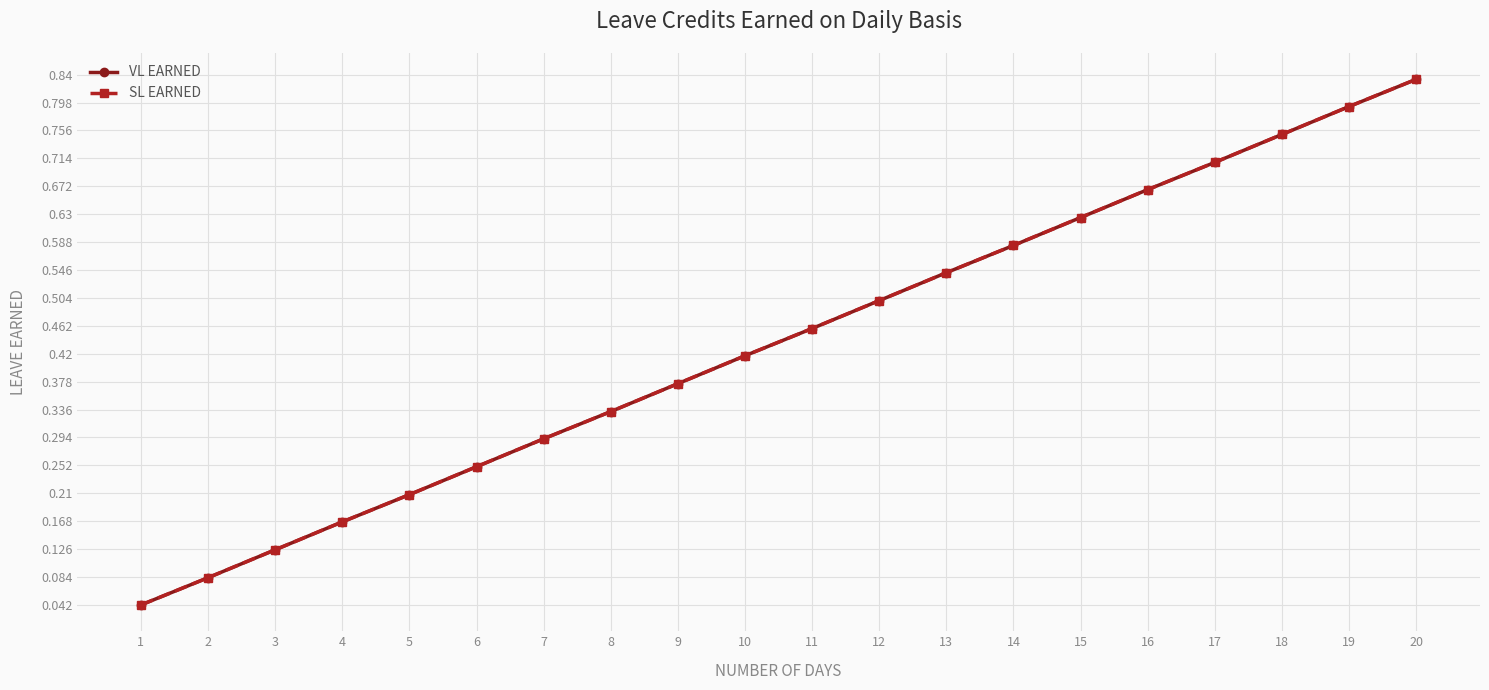

Reading left to right, transcribe all the data shown in this chart.

VL EARNED: 0.0	0.1	0.1	0.2	0.2	0.2	0.3	0.3	0.4	0.4	0.5	0.5	0.5	0.6	0.6	0.7	0.7	0.8	0.8	0.8
SL EARNED: 0.0	0.1	0.1	0.2	0.2	0.2	0.3	0.3	0.4	0.4	0.5	0.5	0.5	0.6	0.6	0.7	0.7	0.8	0.8	0.8